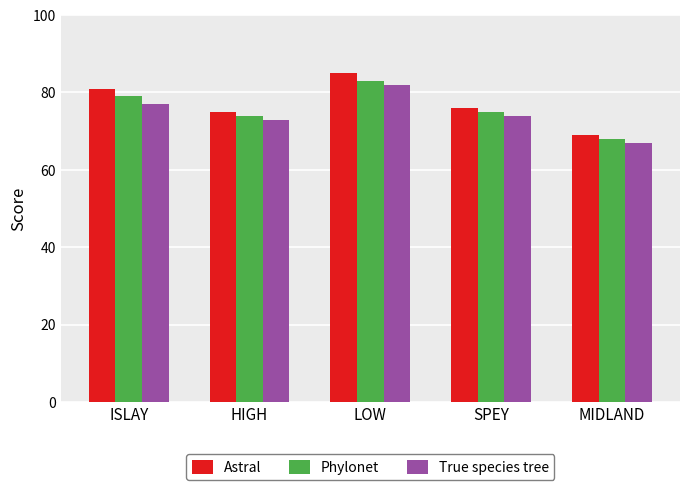

At how many categories does at least one series exceed 73?

4